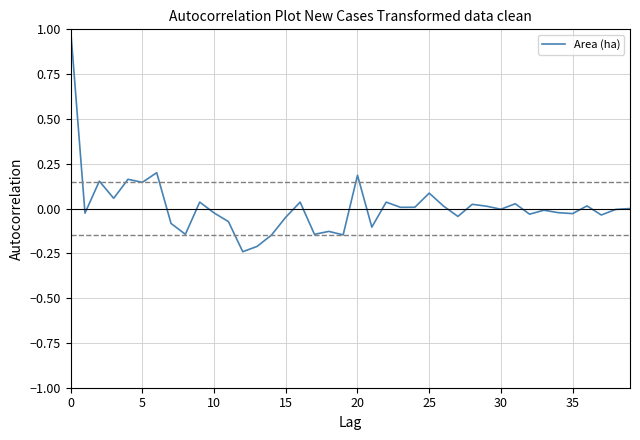

What is the difference between the maximum and minimum values?

1.2